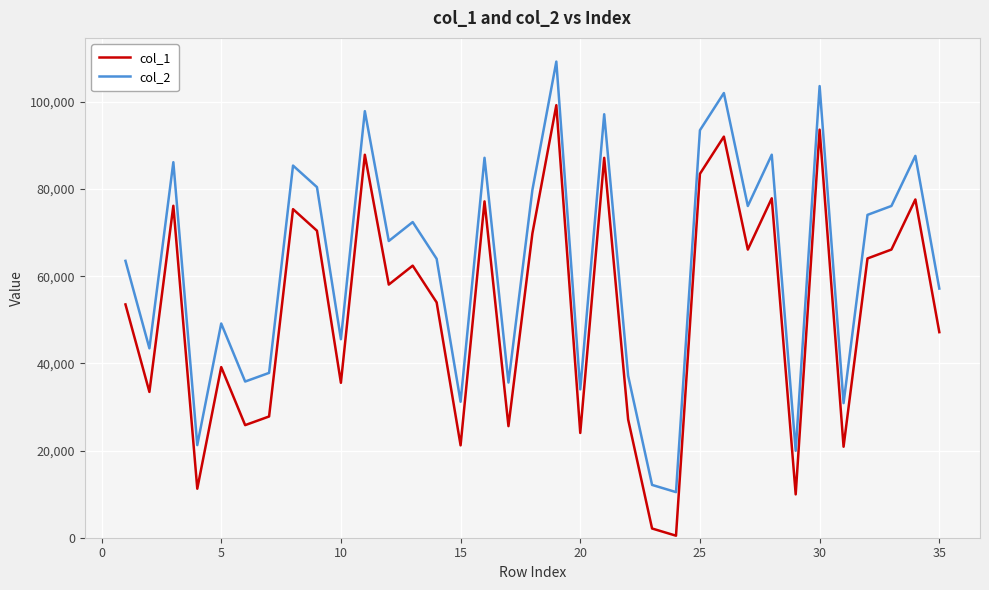

What is the greatest value displayed?

109234